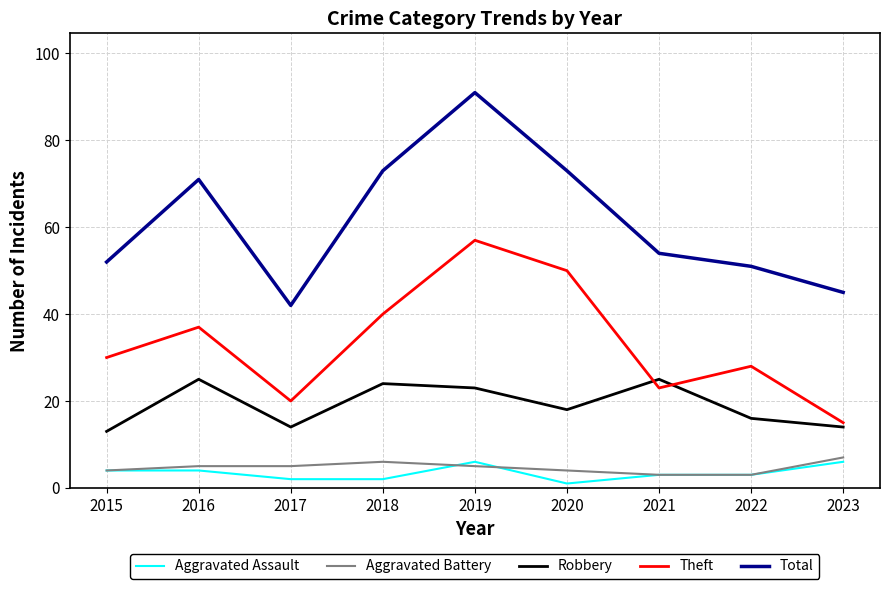

Reading right to left, list all the values displayed in this chart.

Aggravated Assault: 2023=6	2022=3	2021=3	2020=1	2019=6	2018=2	2017=2	2016=4	2015=4
Aggravated Battery: 2023=7	2022=3	2021=3	2020=4	2019=5	2018=6	2017=5	2016=5	2015=4
Robbery: 2023=14	2022=16	2021=25	2020=18	2019=23	2018=24	2017=14	2016=25	2015=13
Theft: 2023=15	2022=28	2021=23	2020=50	2019=57	2018=40	2017=20	2016=37	2015=30
Total: 2023=45	2022=51	2021=54	2020=73	2019=91	2018=73	2017=42	2016=71	2015=52